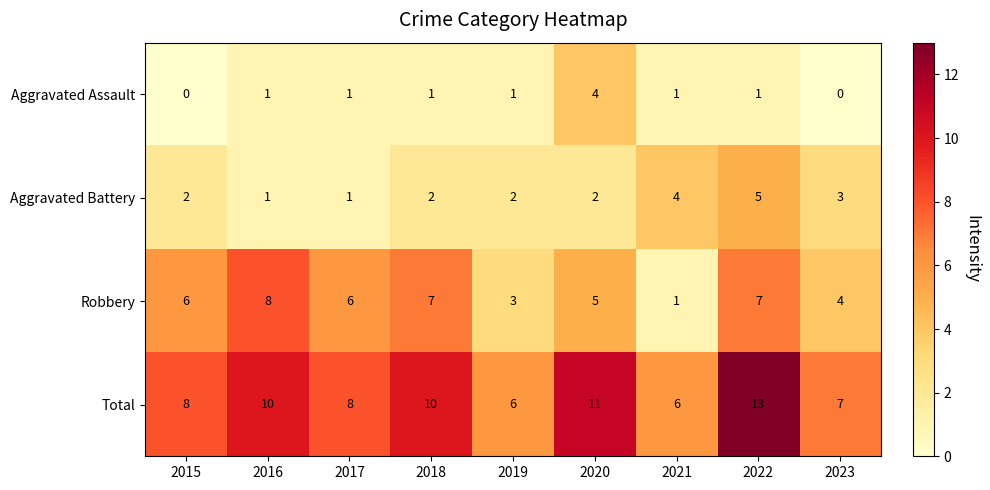

True or false: Aggravated Battery has a value of 5 at 2023.

False